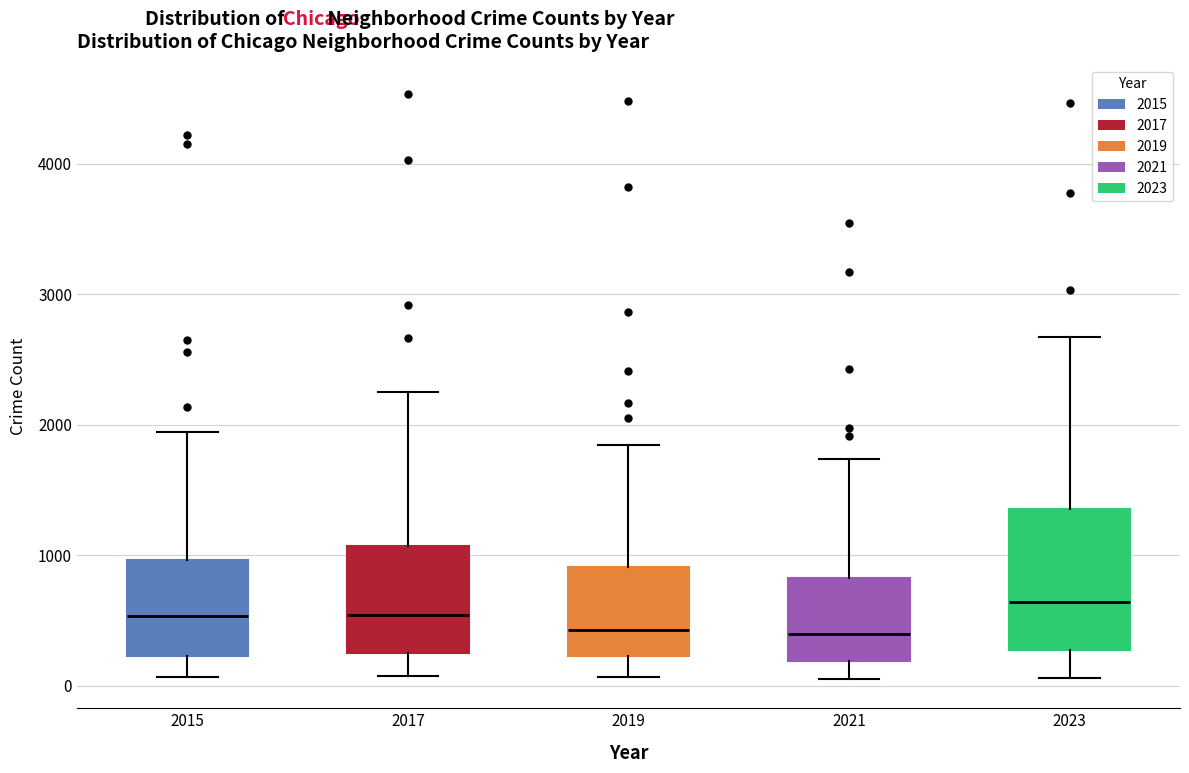

Which box is the tallest, from its lower edge to its upper edge?

2023